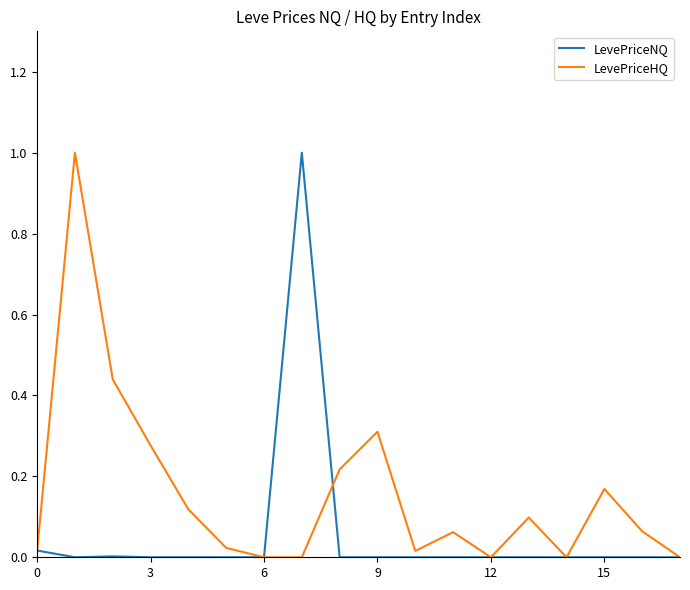

Which series has the largest total across all categories?

LevePriceHQ